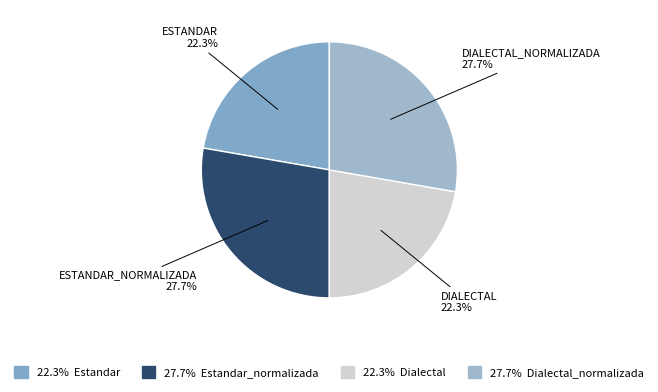

Is there any slice that represents more than half of the pie?

No